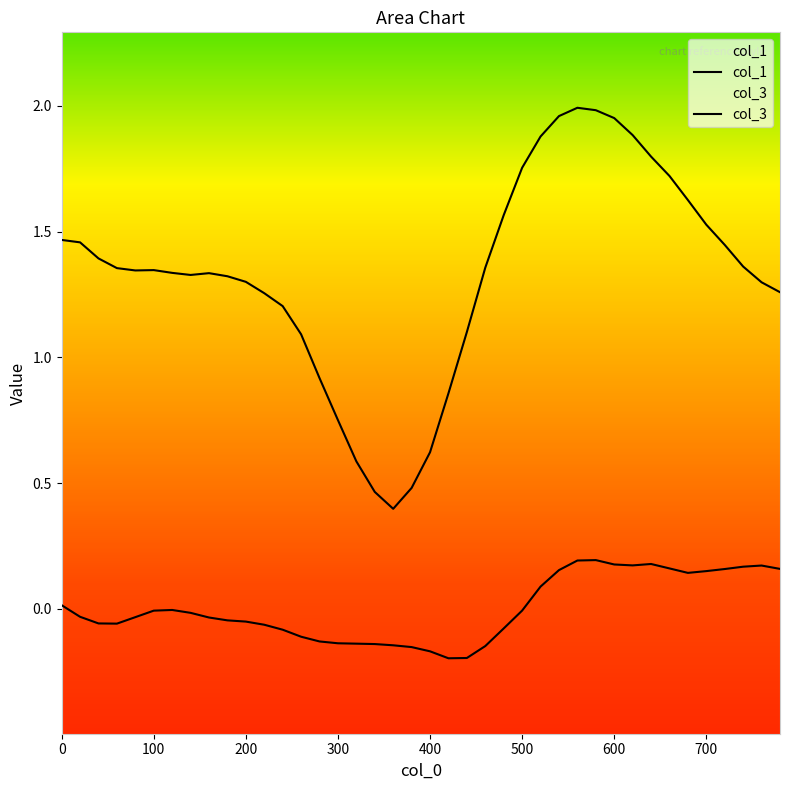

Which has a higher value, 40 or 640?

640